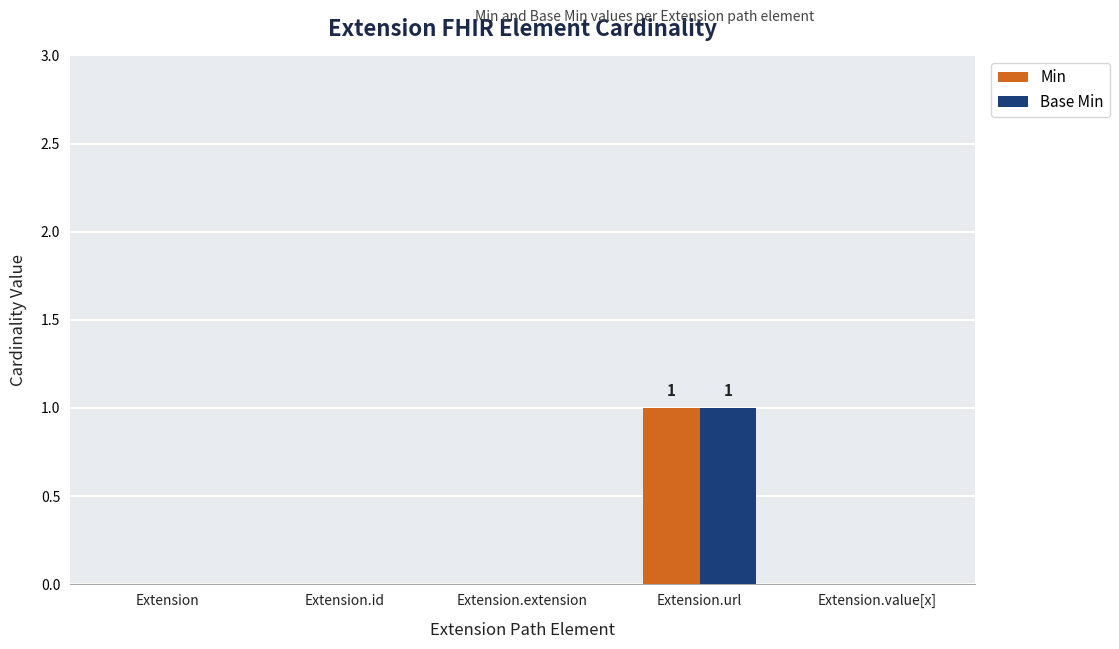

Is it true that Base Min equals 1 at Extension.url?

True